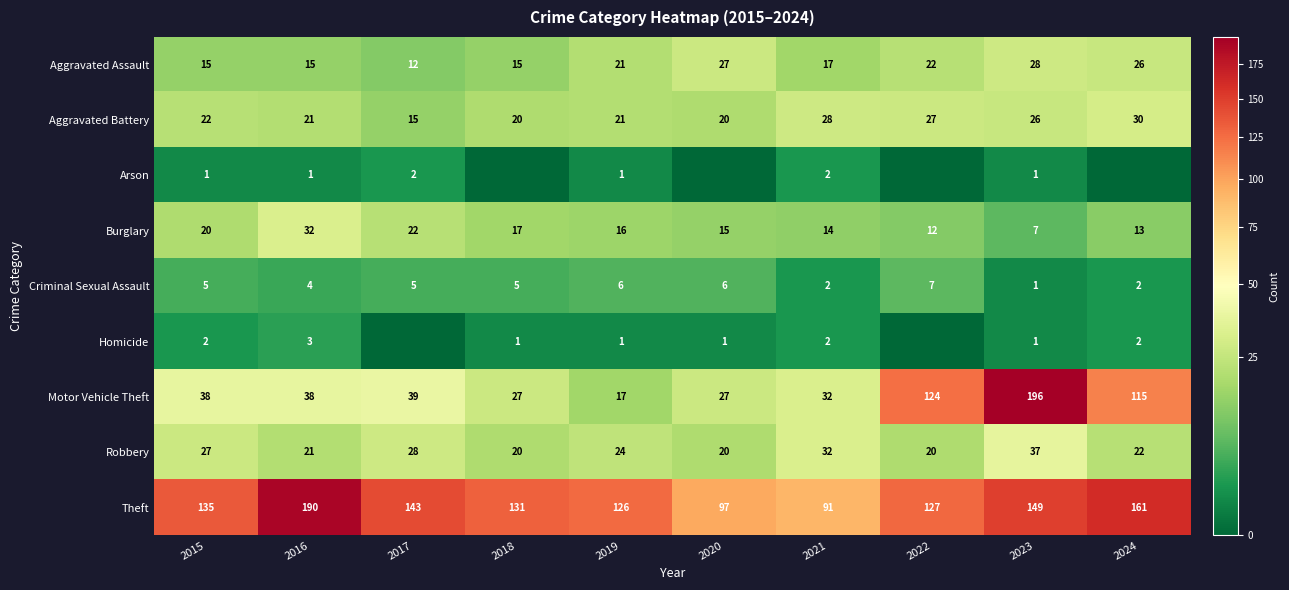

What is the sum of the Aggravated Battery values at 2024 and 2022?

57